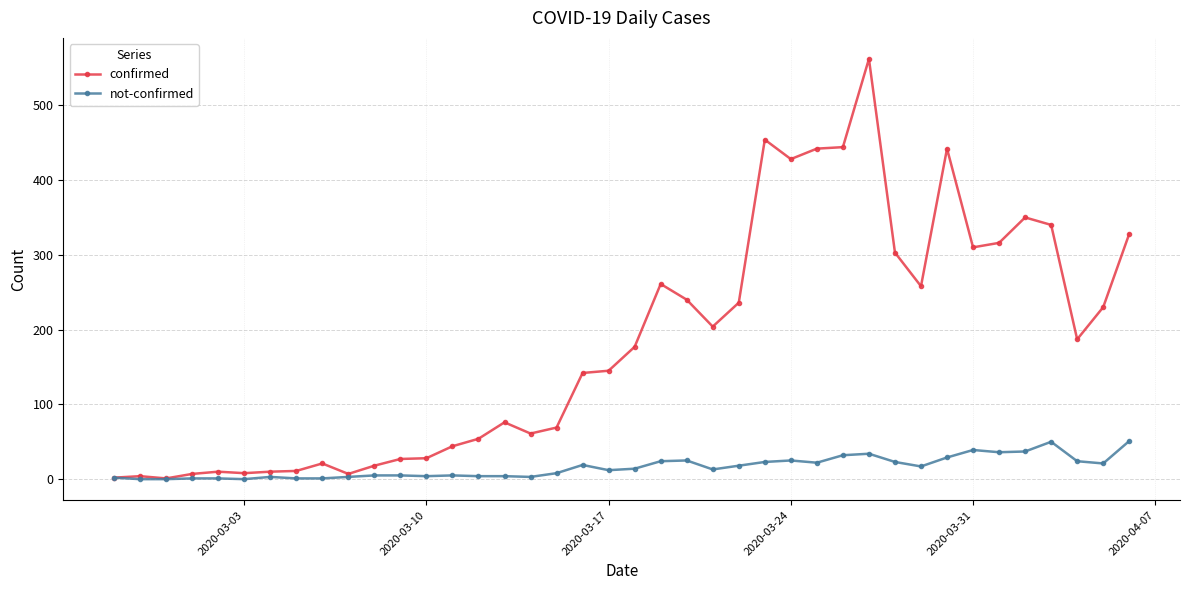

Rank the series by their average value, from lowest to highest.

not-confirmed, confirmed